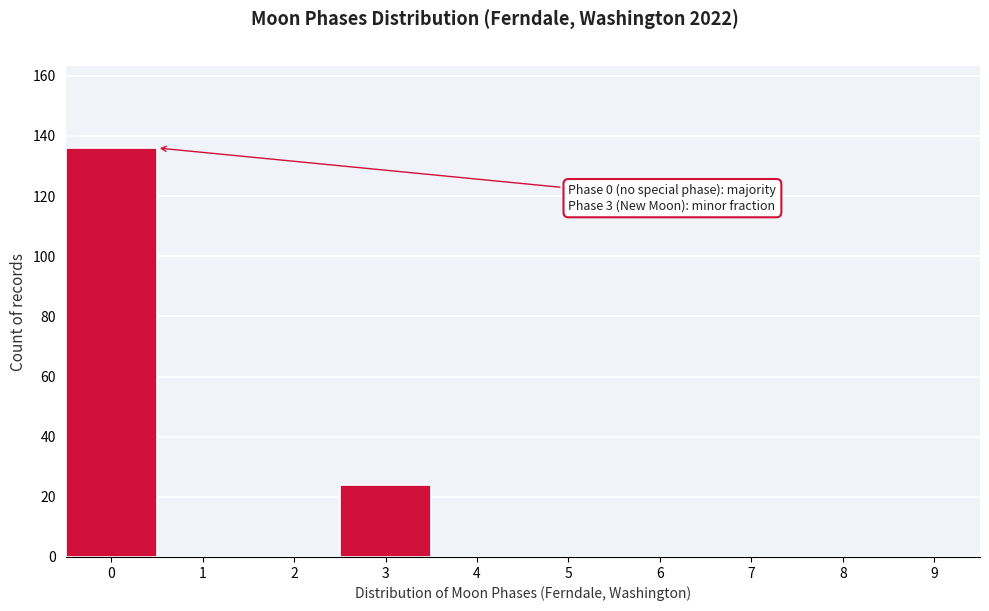

Reading right to left, extract all data points from this chart.

9=0	8=0	7=0	6=0	5=0	4=0	3=24	2=0	1=0	0=136